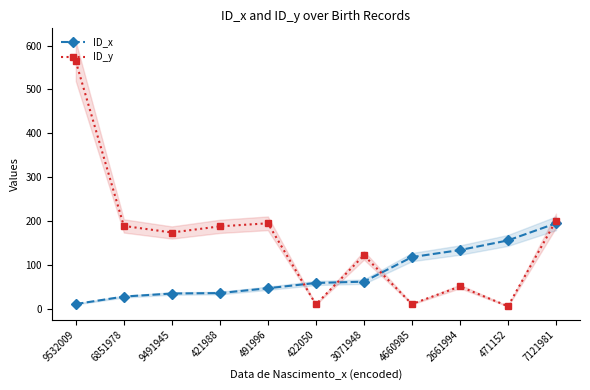

The value of ID_x at 7121981 is 195. True or false?

True